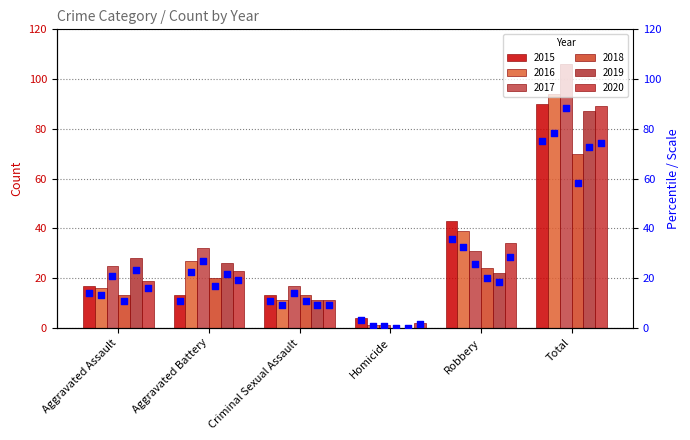

What is the change in value from Aggravated Assault to Aggravated Battery?

-3.3